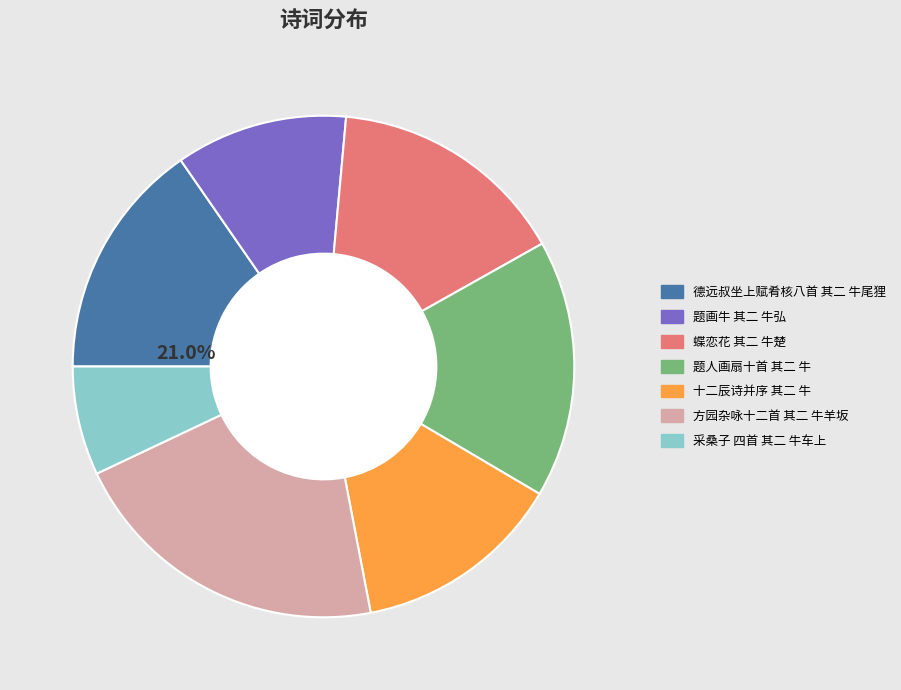

What is the change in value from 题人画扇十首 其二 牛 to 十二辰诗并序 其二 牛?

-185753